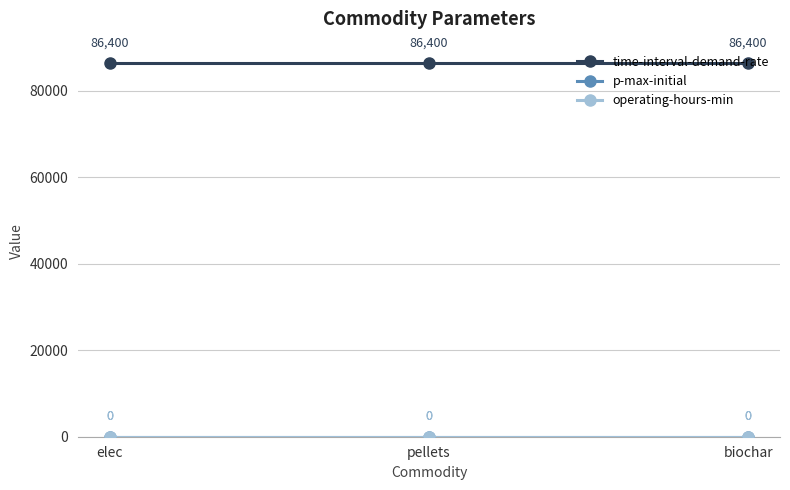

How many lines are shown in the chart?

3